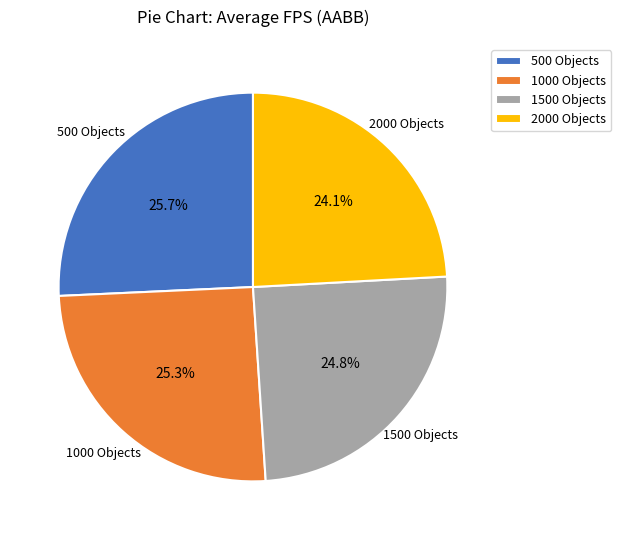

Is 1000 Objects the majority of the pie?

No